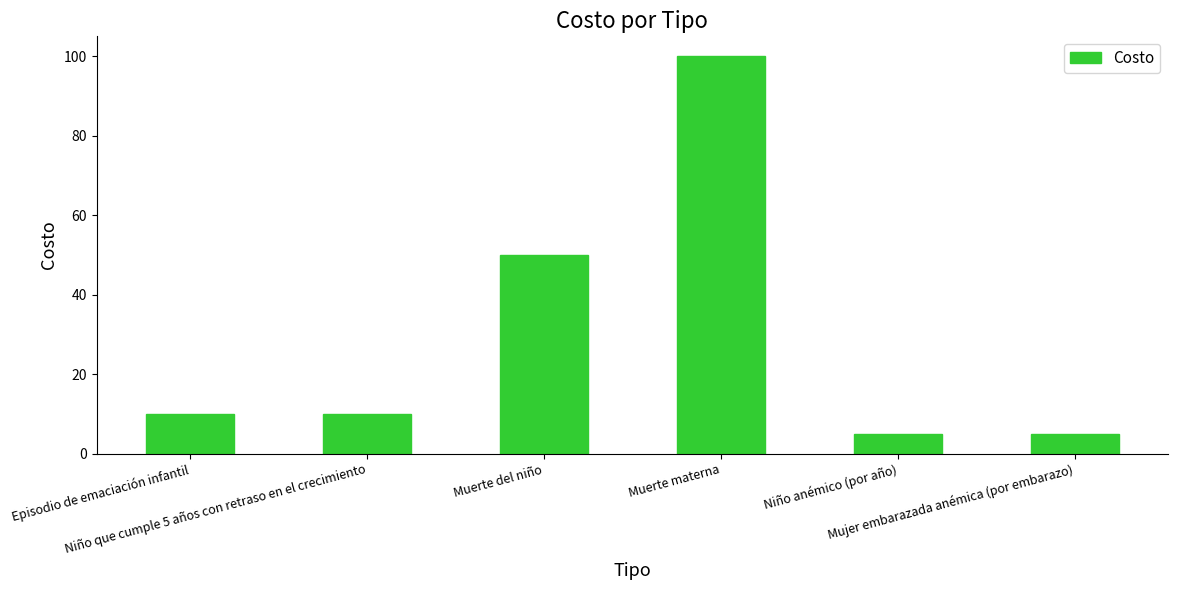

Are the bars grouped side by side (vs. stacked)?

No